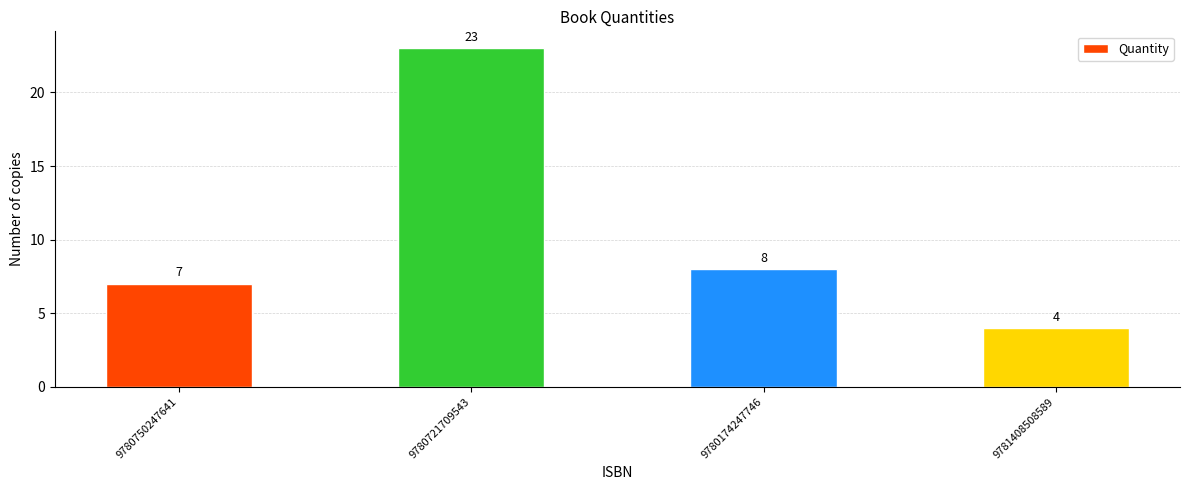

What is the change in value from 9780750247641 to 9780174247746?

+1